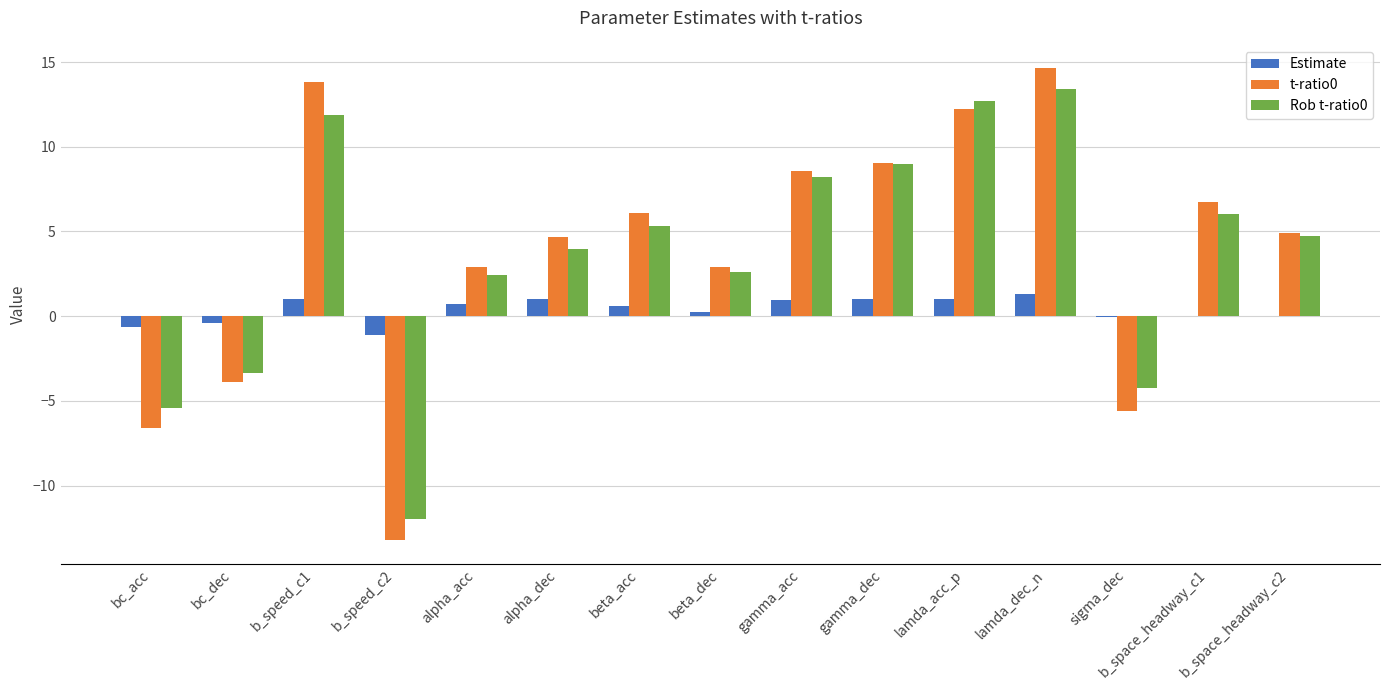

What is the sum of all Rob t-ratio0 values?

55.3